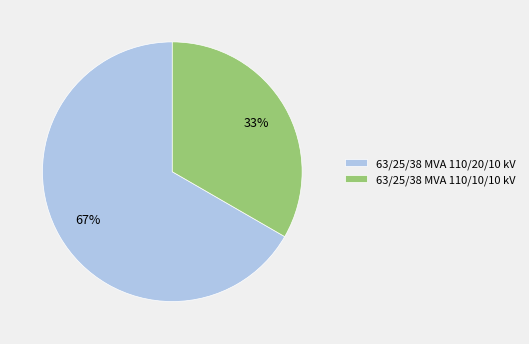

Which slice is the largest?

63/25/38 MVA 110/20/10 kV